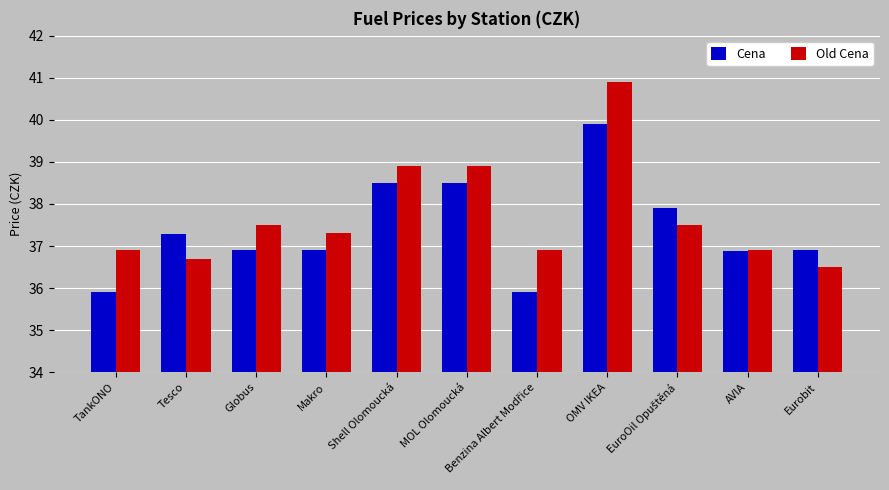

Rank the series by their maximum value, from lowest to highest.

Cena, Old Cena